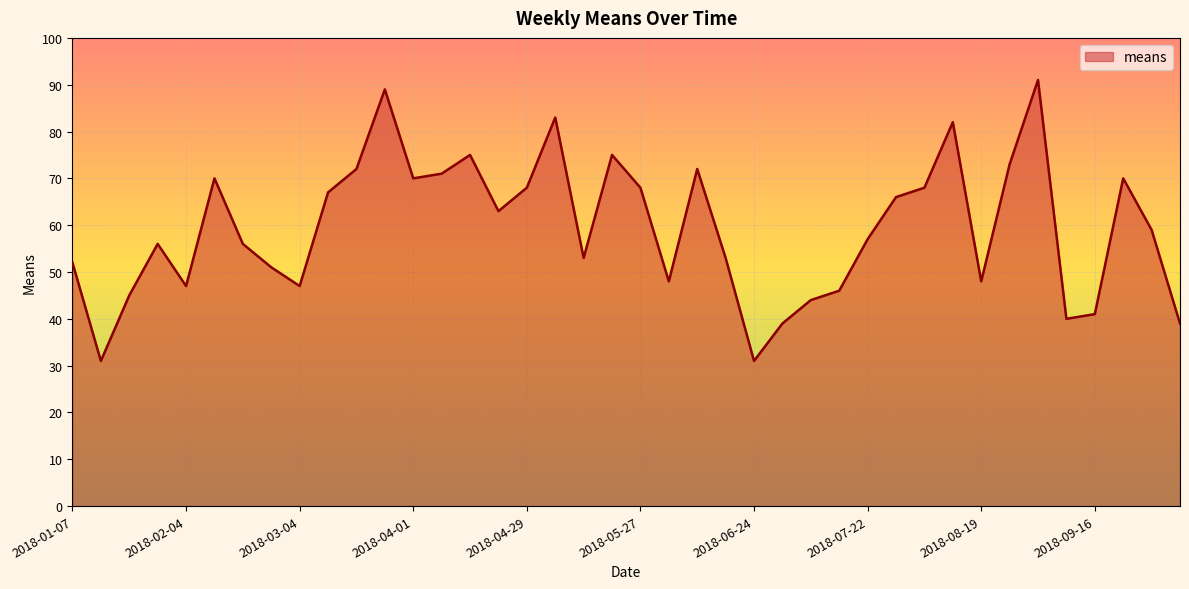

At which category does the data reach its first local valley?

2018-01-14